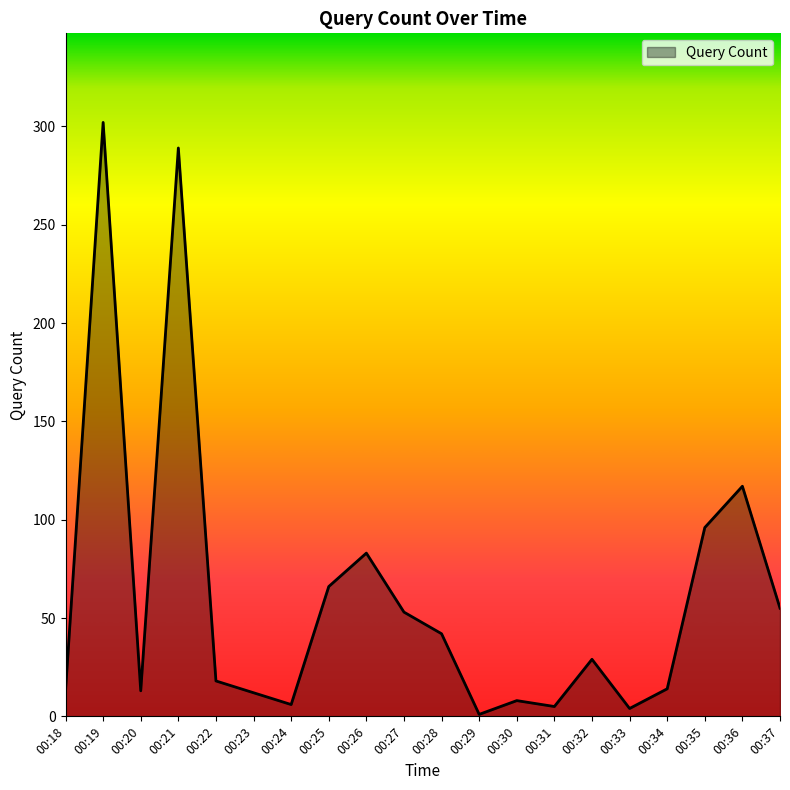

Which label corresponds to the largest value in the chart?

00:19